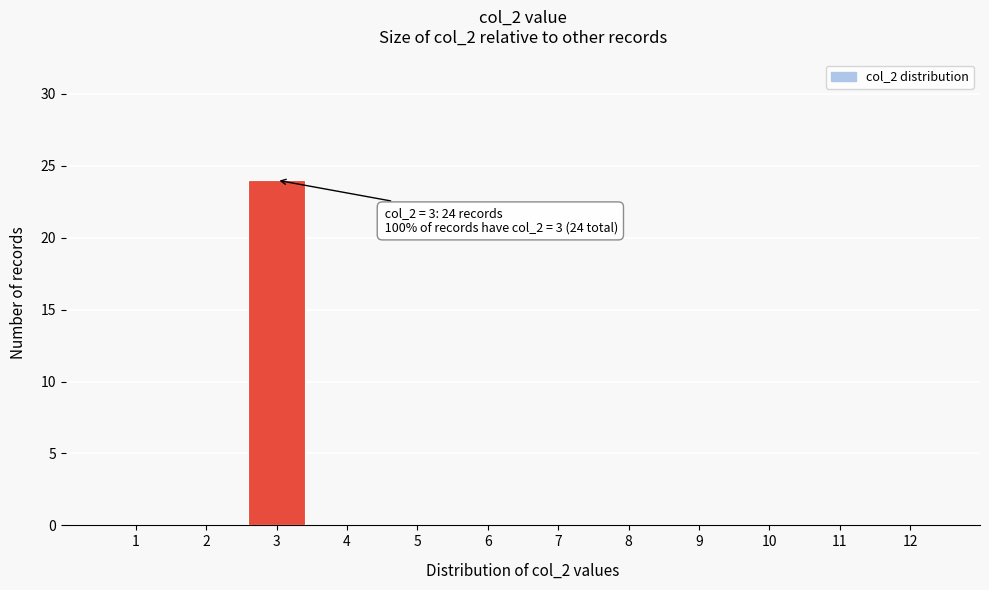

Reading right to left, transcribe all the data shown in this chart.

12=0	11=0	10=0	9=0	8=0	7=0	6=0	5=0	4=0	3=24	2=0	1=0